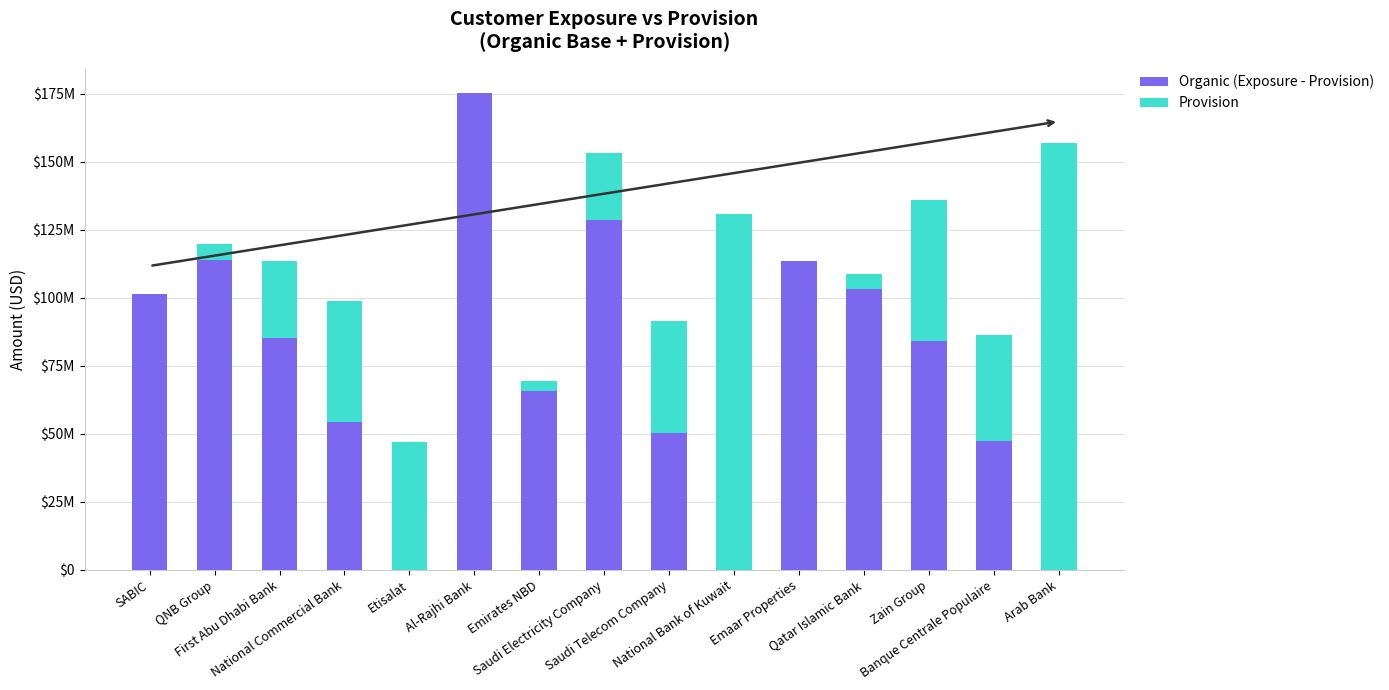

What value does the Organic (Exposure - Provision) series have at National Bank of Kuwait?

61912.0